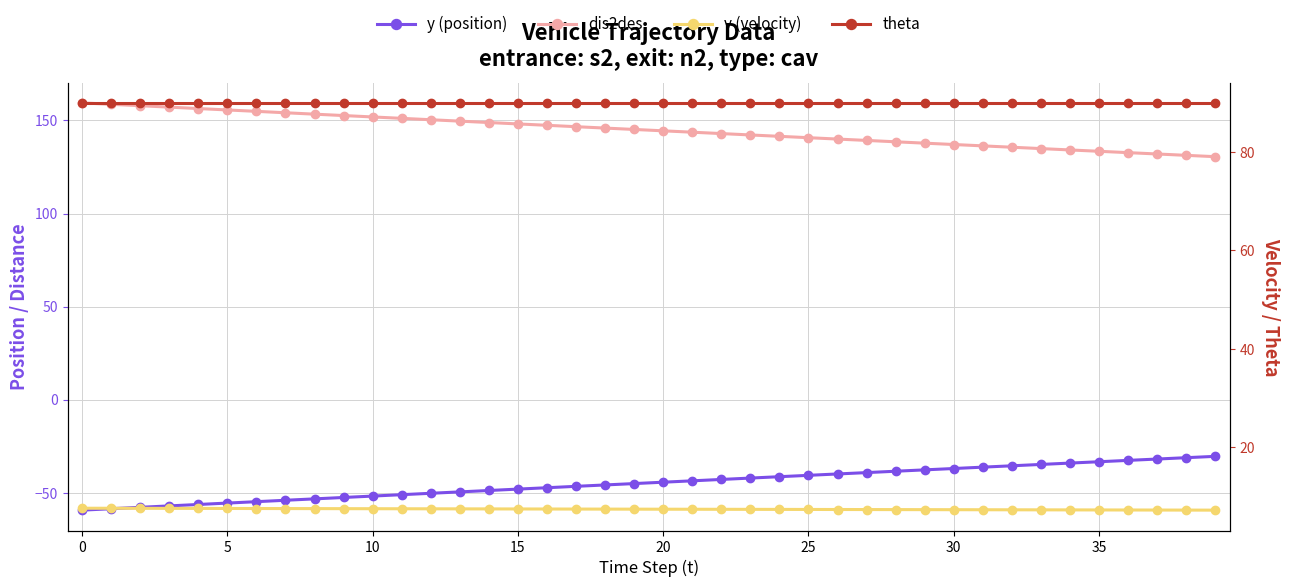

Where is y (position) nearest to the value -45?

19